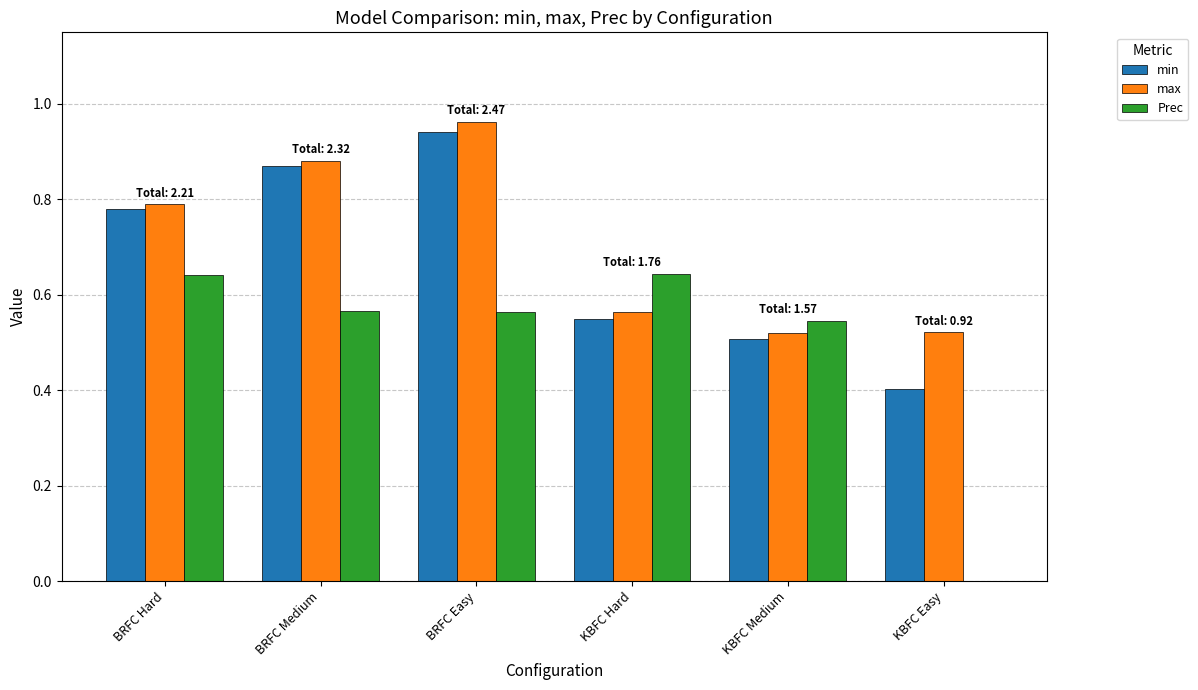

What is the total value across all series at BRFC Hard?

2.2